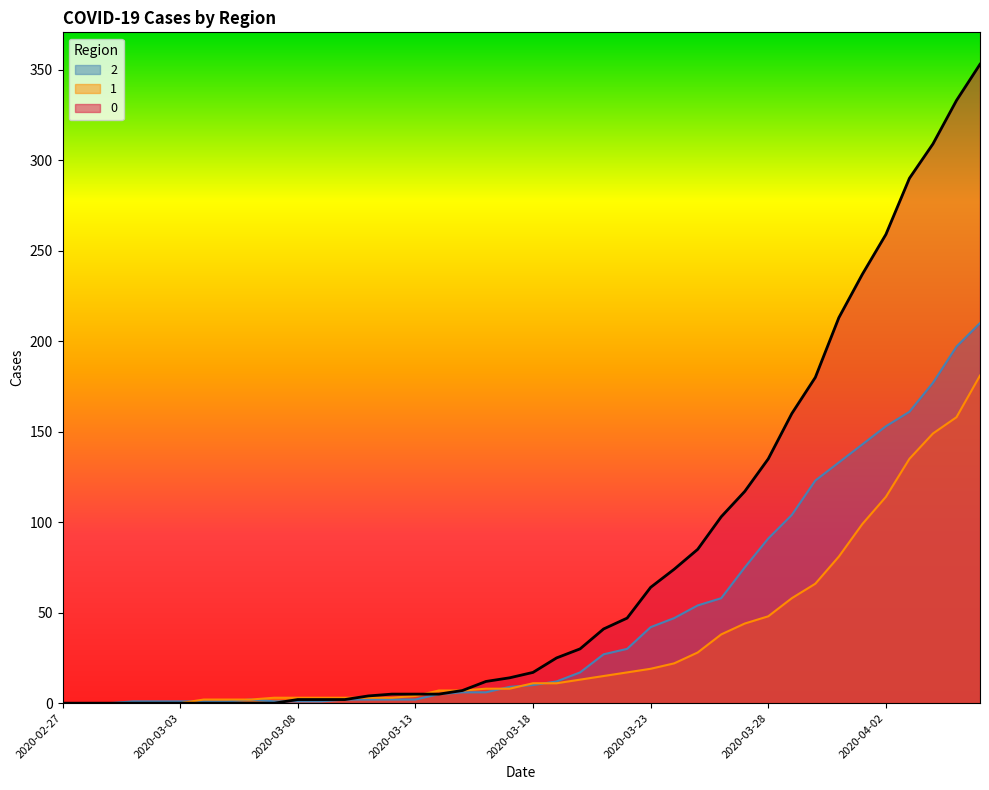

At which label does 1 first exceed 11?

2020-03-20